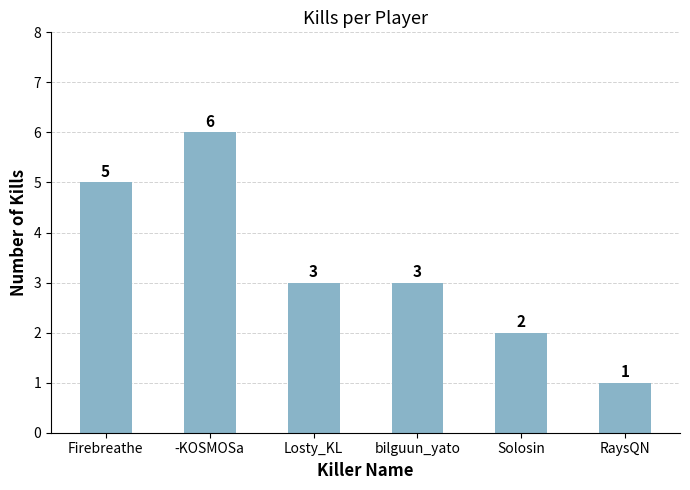

What is the difference between the second highest and second lowest values?

3